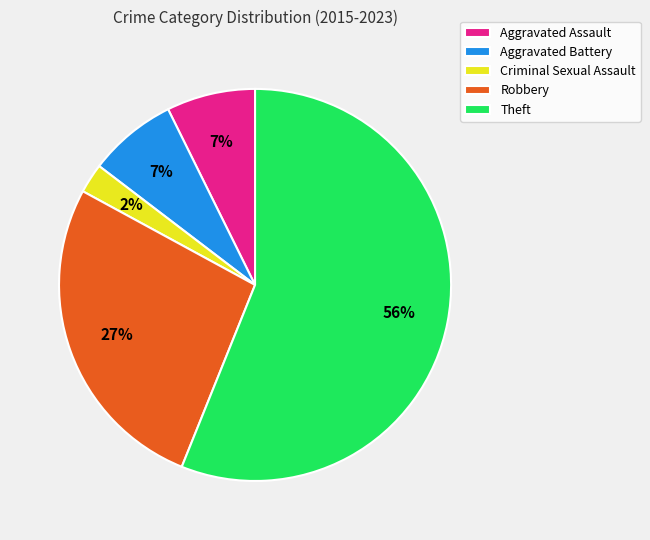

What is the ratio of the value at Robbery to the value at Theft?

0.5